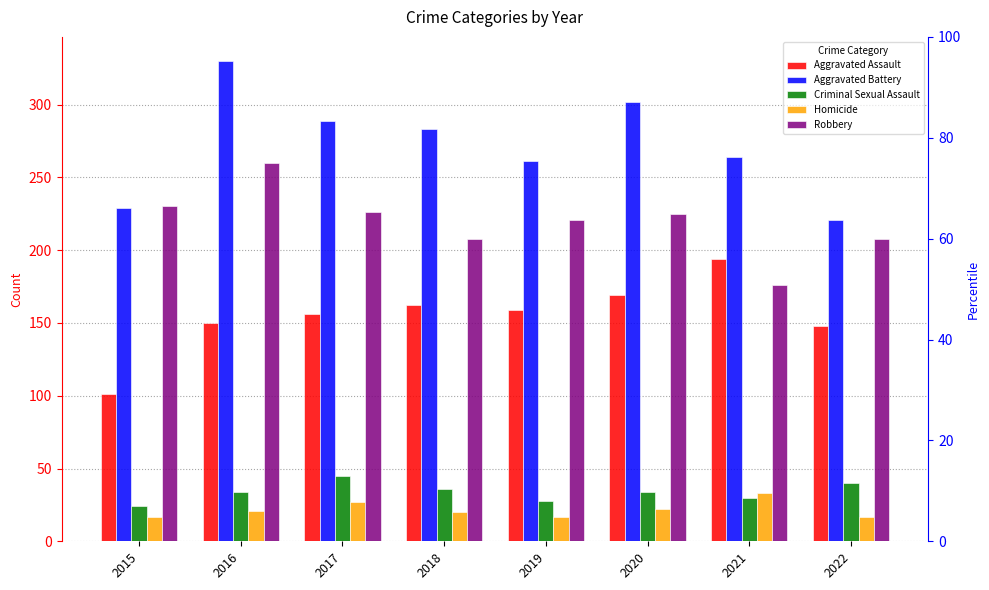

At which category is the sum across all series the highest?

2016